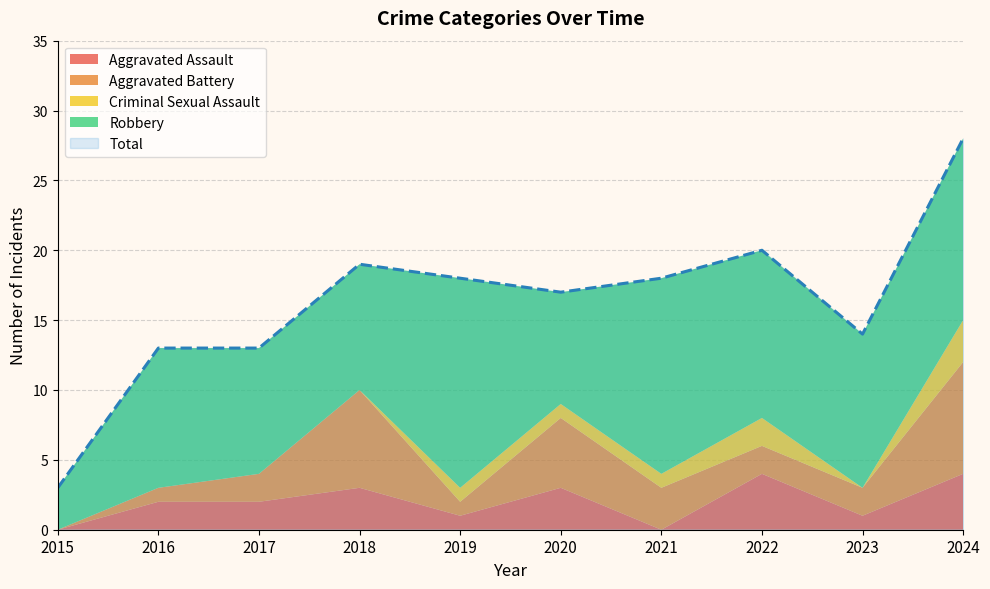

At how many categories does at least one series exceed 6?

9